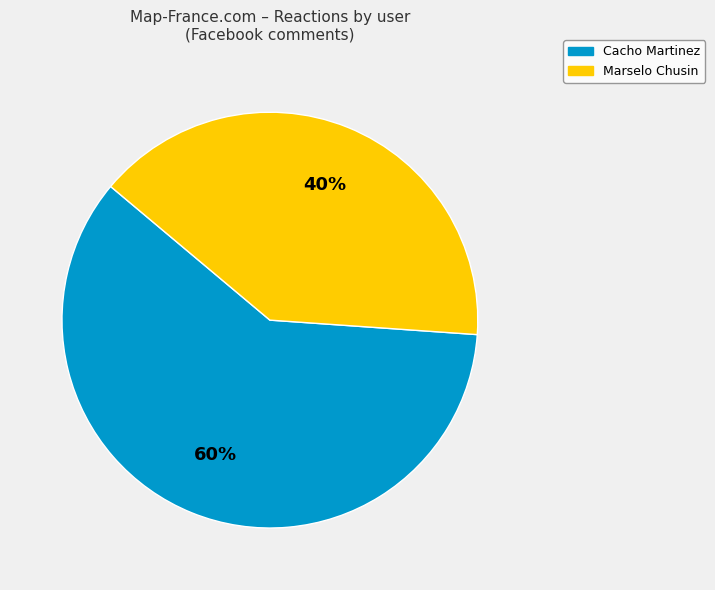

To the nearest percent, what is the difference between the largest and smallest slice percentages?

20%